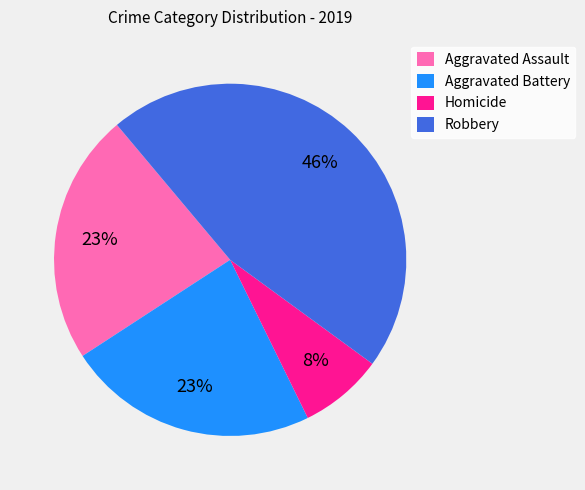

What is the smallest slice in the pie chart?

Homicide